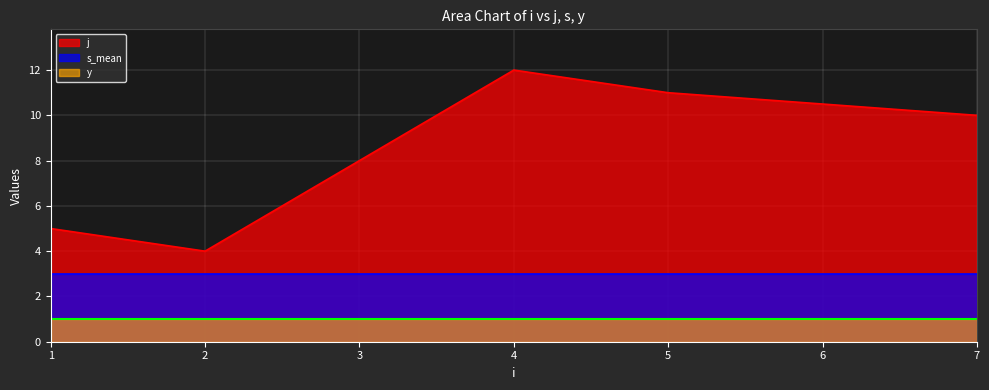

Count the number of data series in this chart.

3